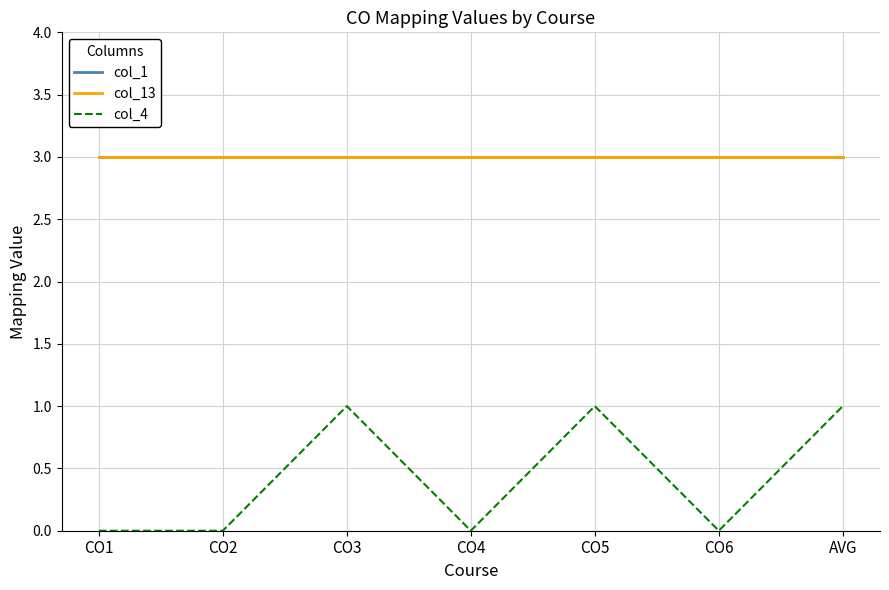

What is the spread (max minus min) of values at CO5?

2